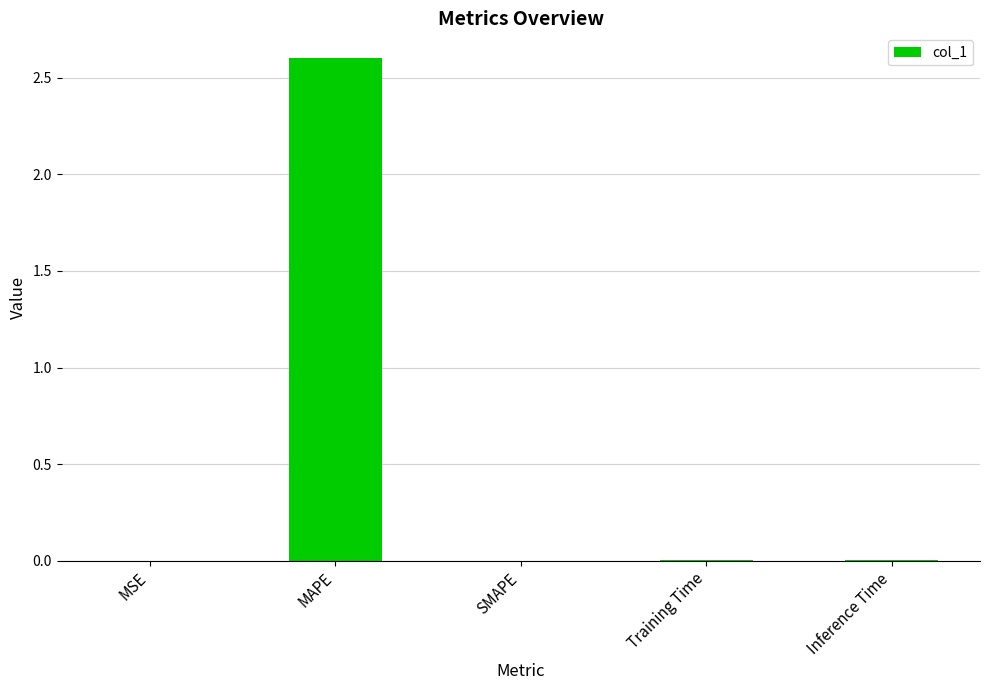

What is the sum of all values?

2.6